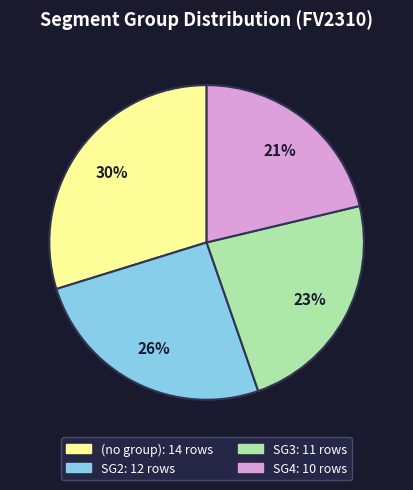

Does any single category account for the majority?

No